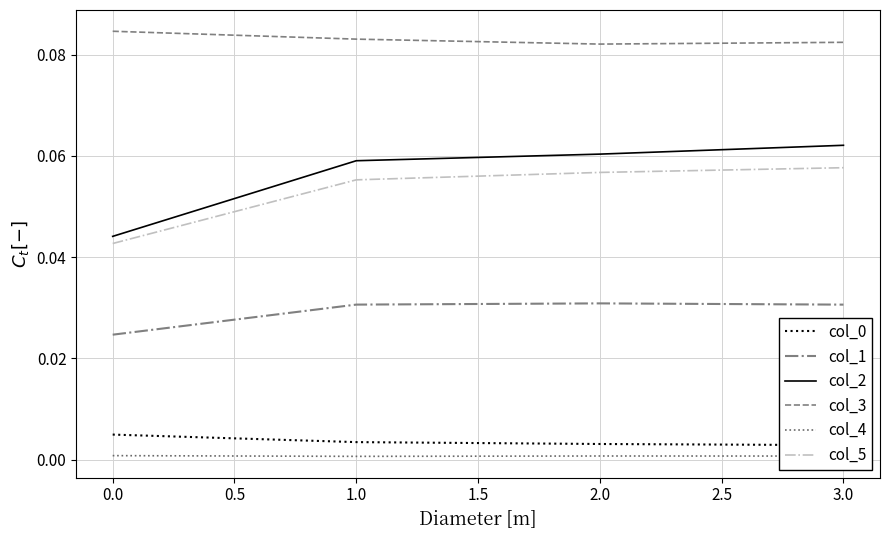

How many interior local valleys does the col_4 series have?

1